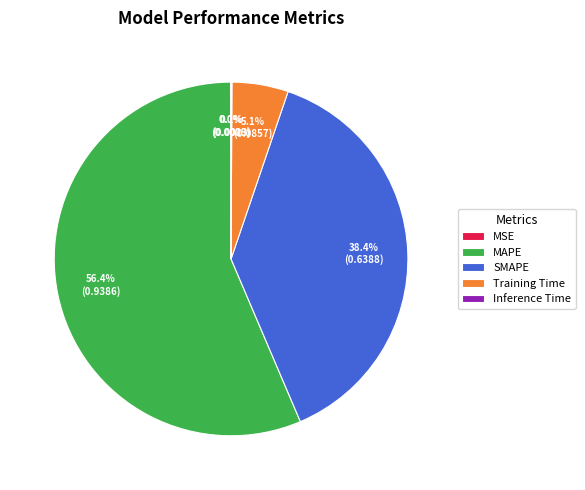

Is MAPE the majority of the pie?

Yes